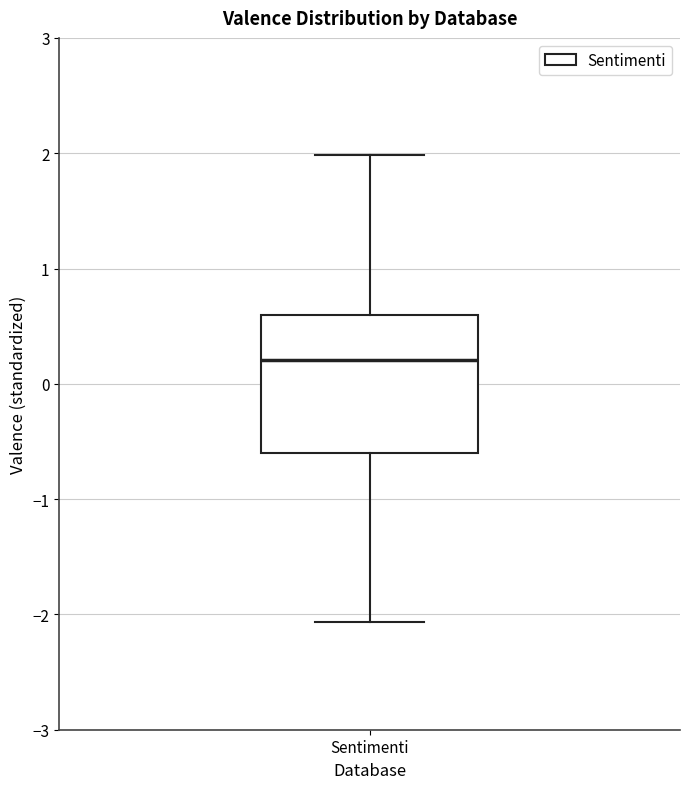

Transcribe this box plot: give where the median line is, the range the box spans, and where the two whiskers end, as read against the y-axis. The values are not printed on the chart, so give them approximately, as read against the axis.

median 0.2, box -0.6 to 0.6, whiskers -2.1 to 2.0